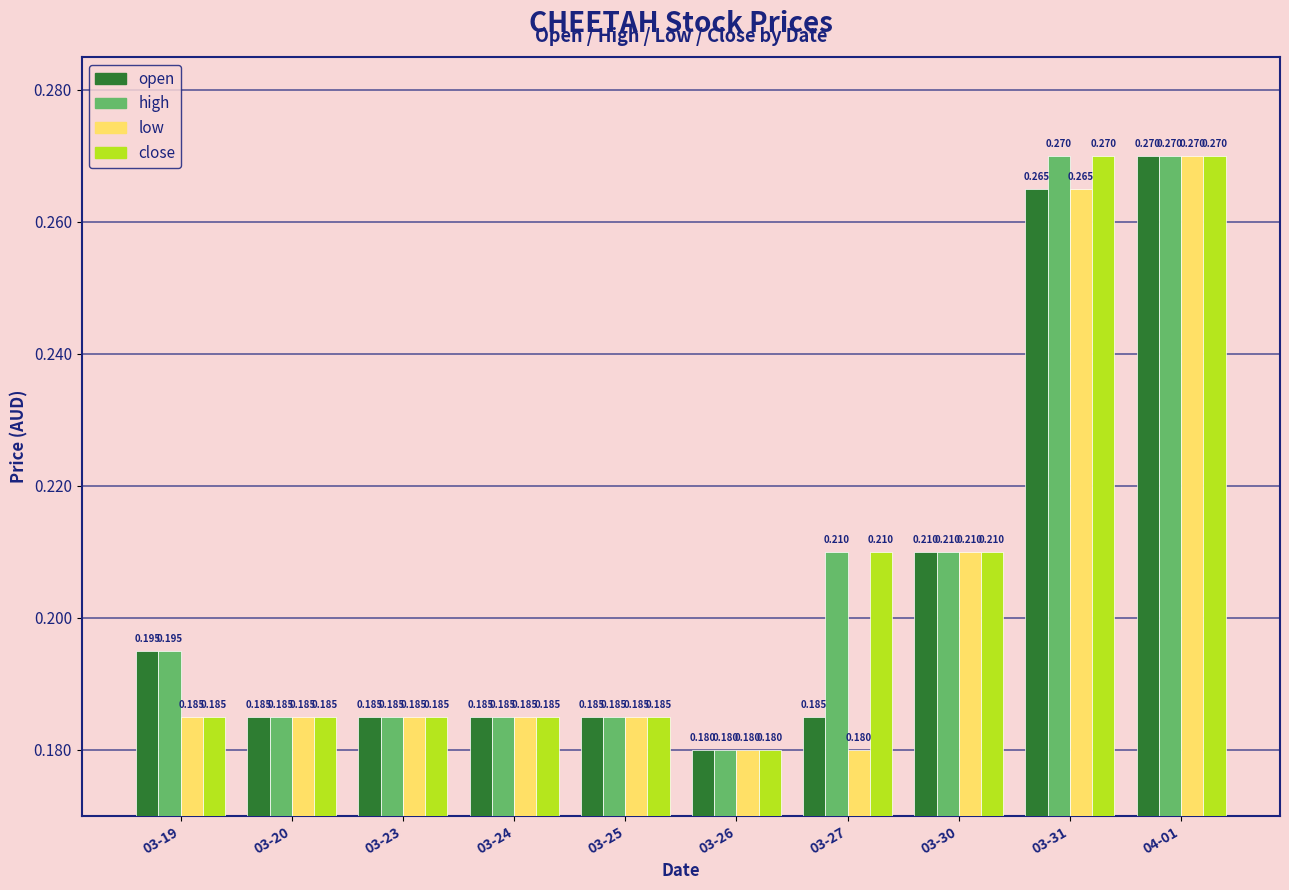

Which series has the largest total across all categories?

high